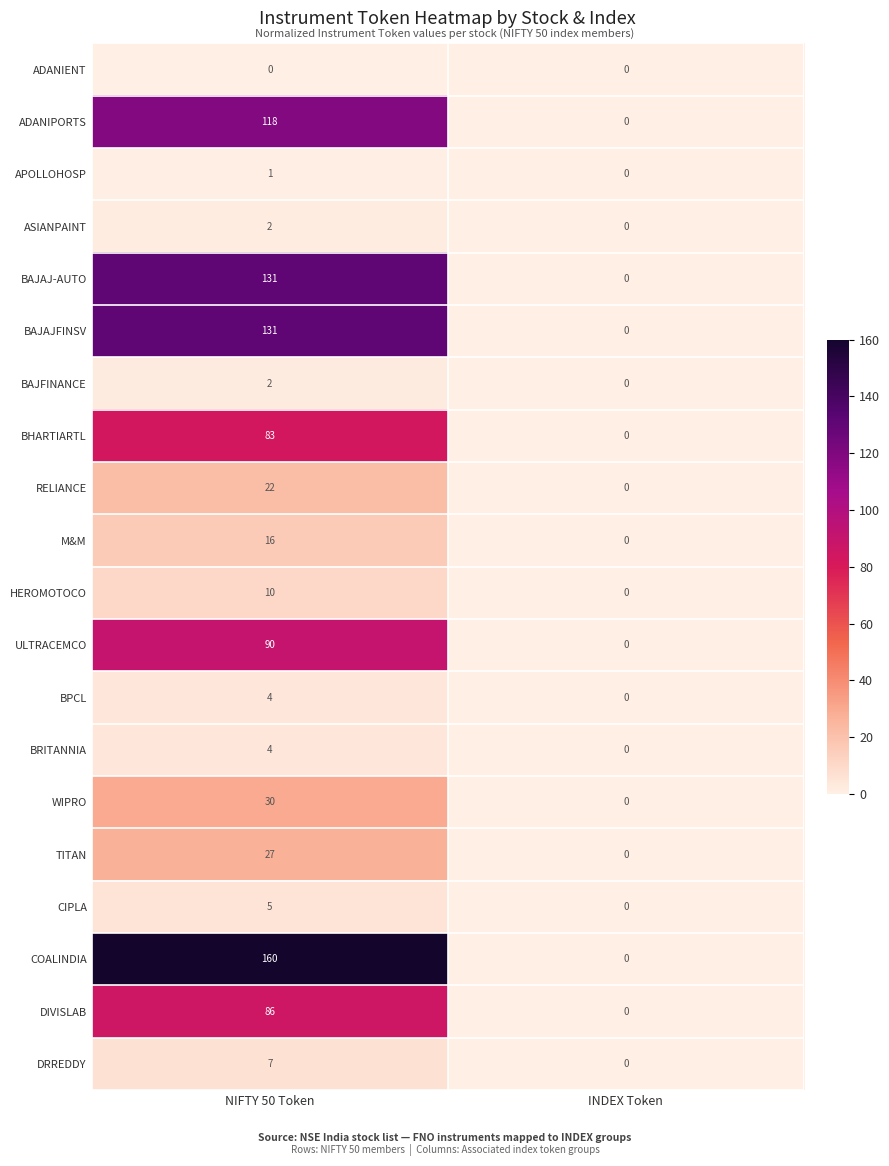

The ULTRACEMCO series shows 32 at NIFTY 50 Token. True or false?

False